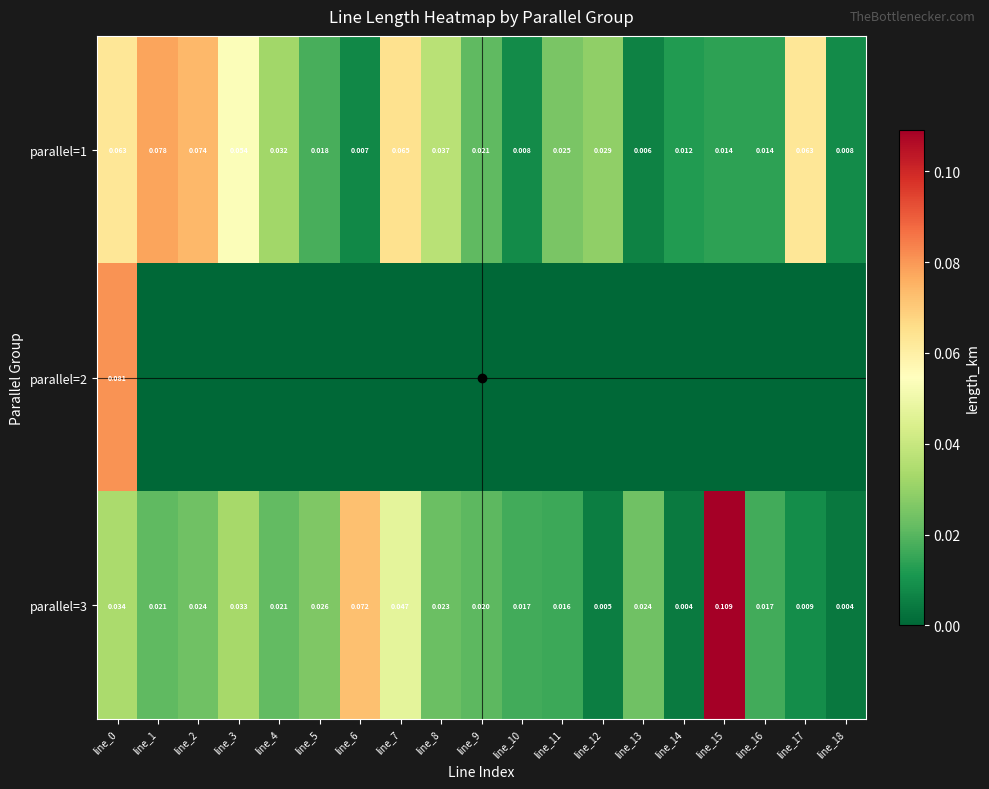

At line_16, list the series in order from smallest to largest.

parallel=2, parallel=1, parallel=3